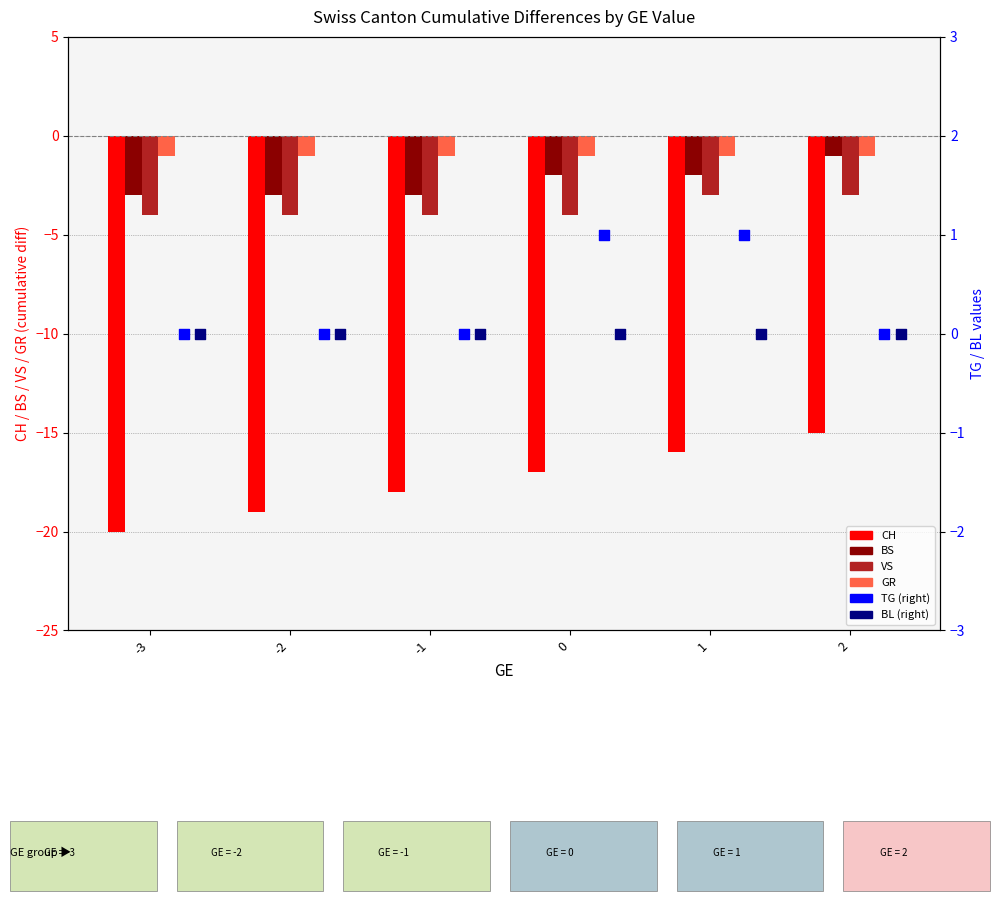

At which category is the sum across all series the highest?

2